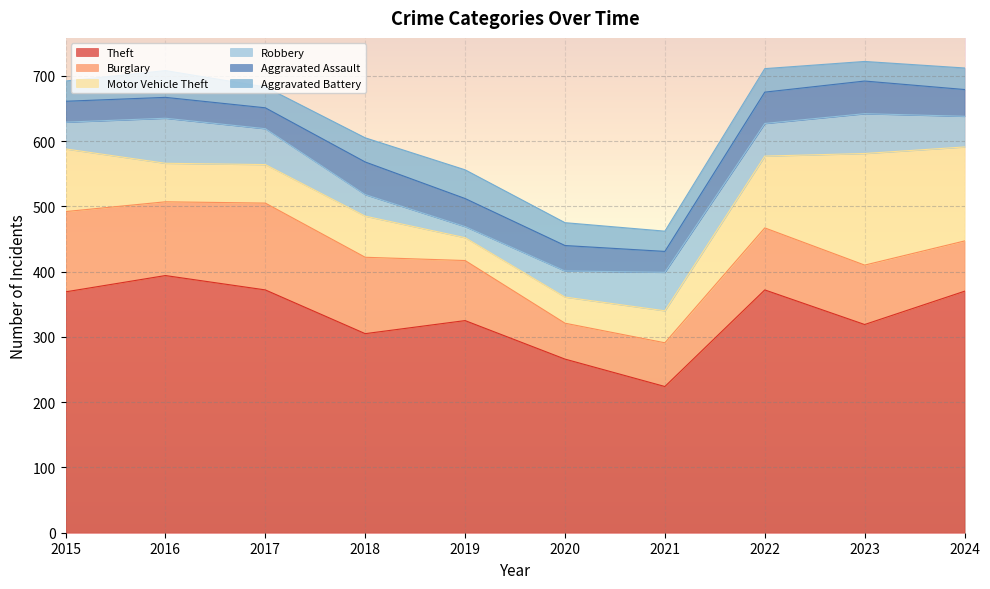

Reading right to left, what are all the values shown in this chart?

Theft: 370	319	372	224	266	325	305	372	394	369
Burglary: 77	91	95	67	55	92	117	133	113	123
Motor Vehicle Theft: 144	171	110	49	40	35	63	59	59	96
Robbery: 47	61	50	59	40	17	33	55	69	41
Aggravated Assault: 41	50	48	32	39	43	50	32	32	32
Aggravated Battery: 33	30	36	31	35	44	37	32	41	31